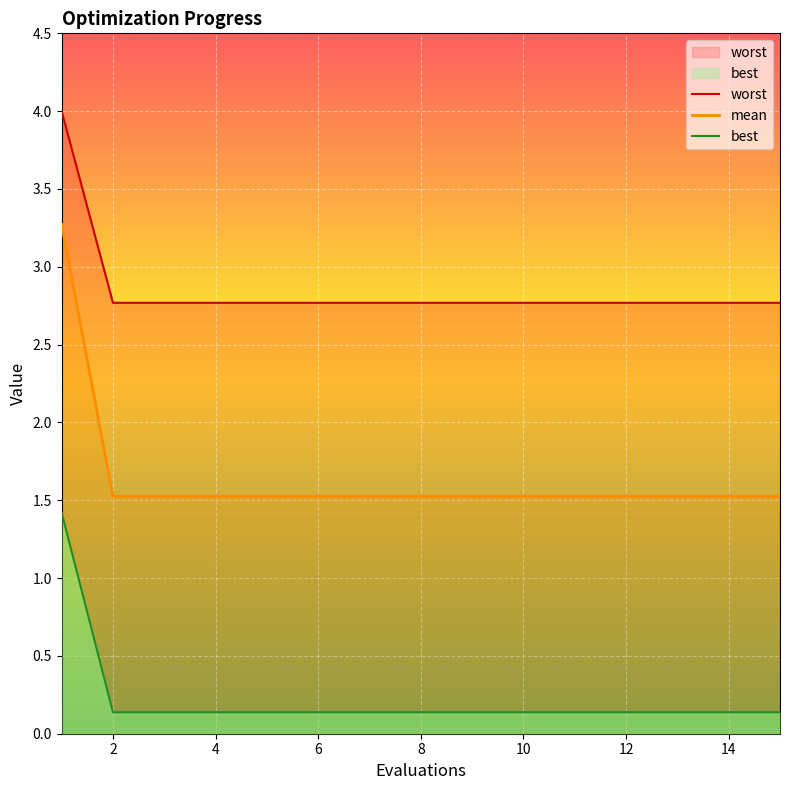

What is the difference between the maximum and minimum values in the best series?

1.3